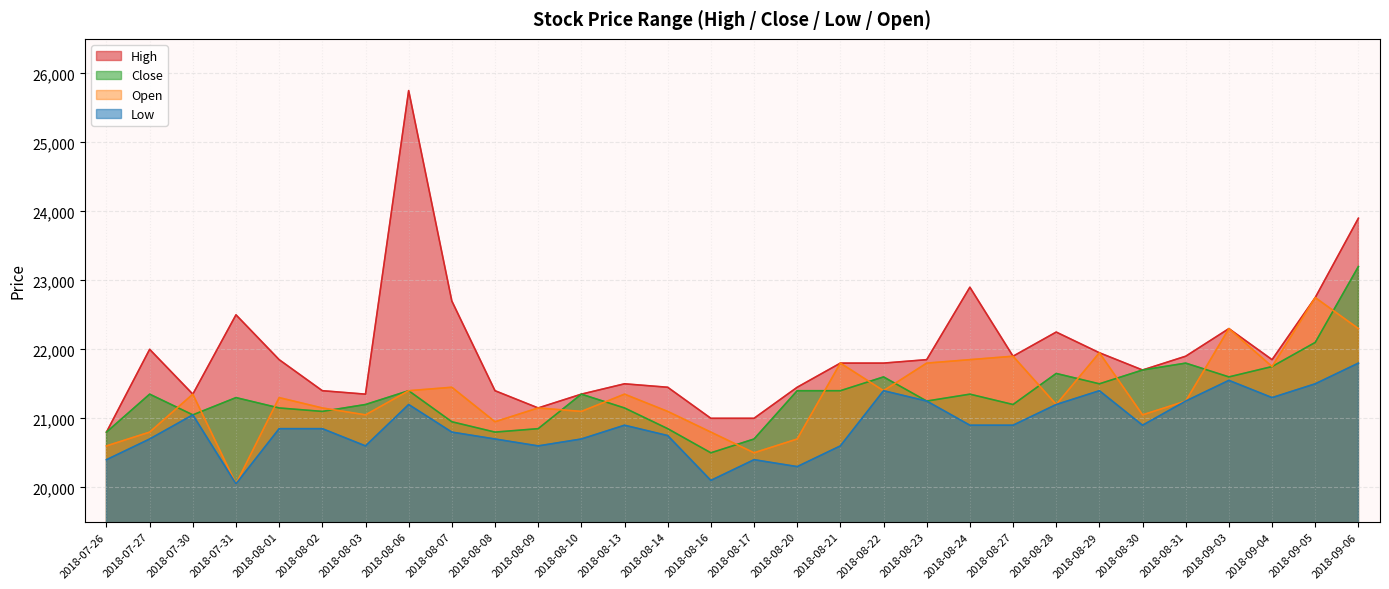

True or false: High and Open cross at least once.

False